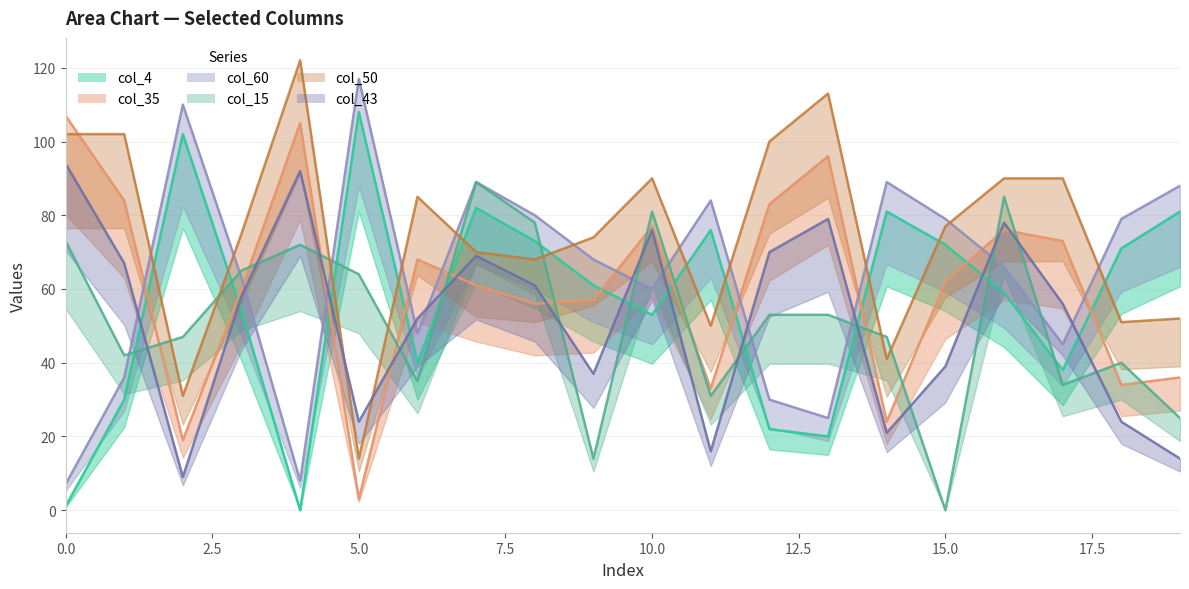

What is the greatest value displayed?

122